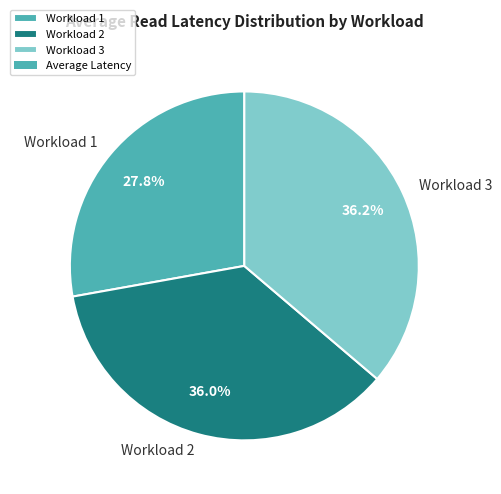

Between Workload 1 and Workload 3, which is larger?

Workload 3